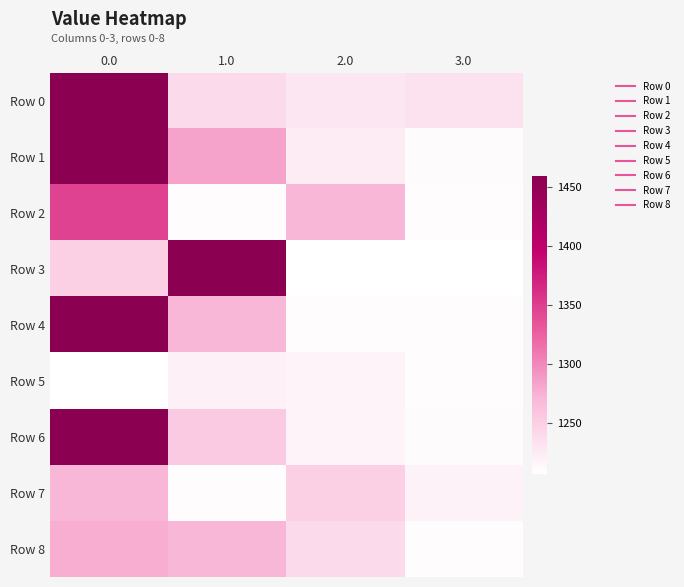

Rank the series at 1.0 from highest to lowest value.

Row 3, Row 1, Row 4, Row 8, Row 6, Row 0, Row 5, Row 2, Row 7